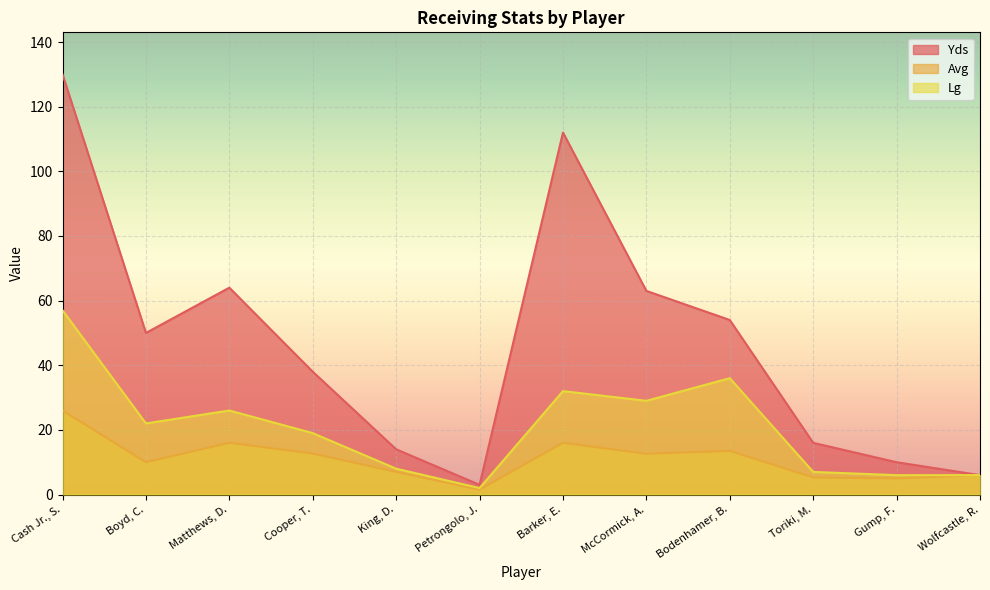

Which category has the highest value in the Yds series?

Cash Jr., S.